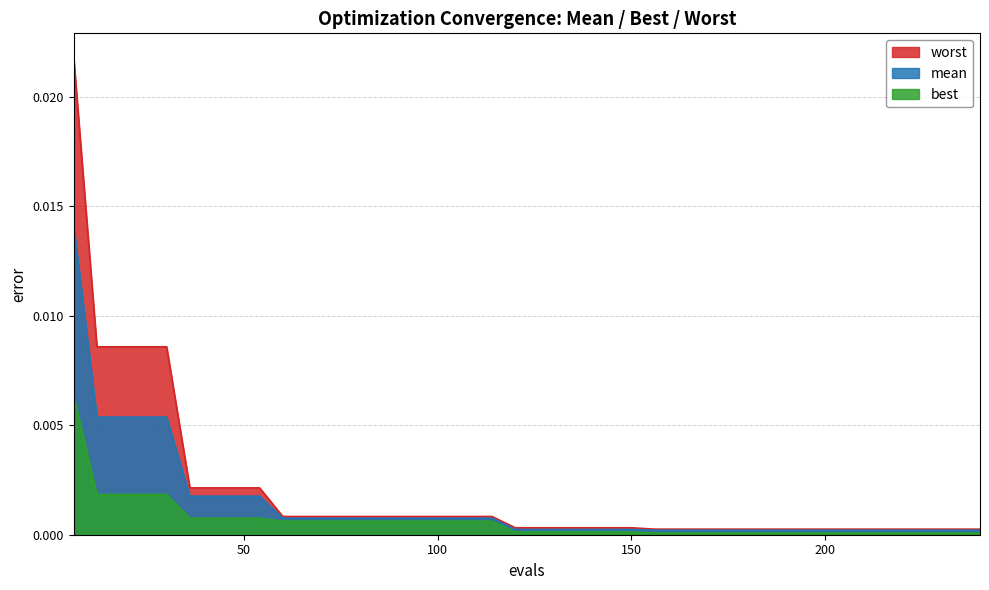

At how many categories does at least one series exceed 0?

40